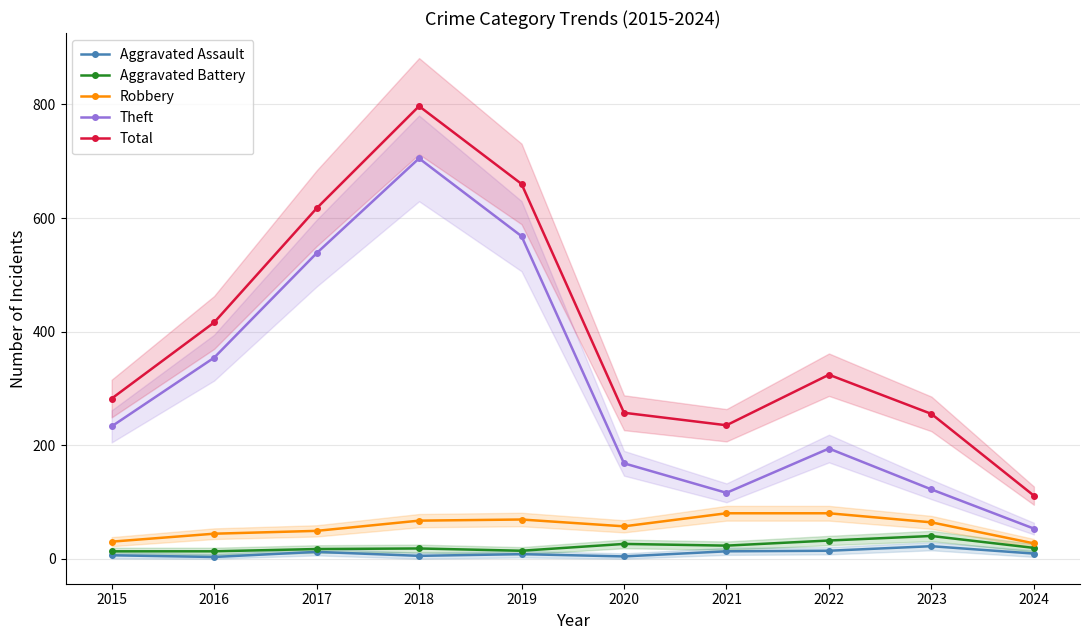

Between 2019 and 2023, which is larger?

2023